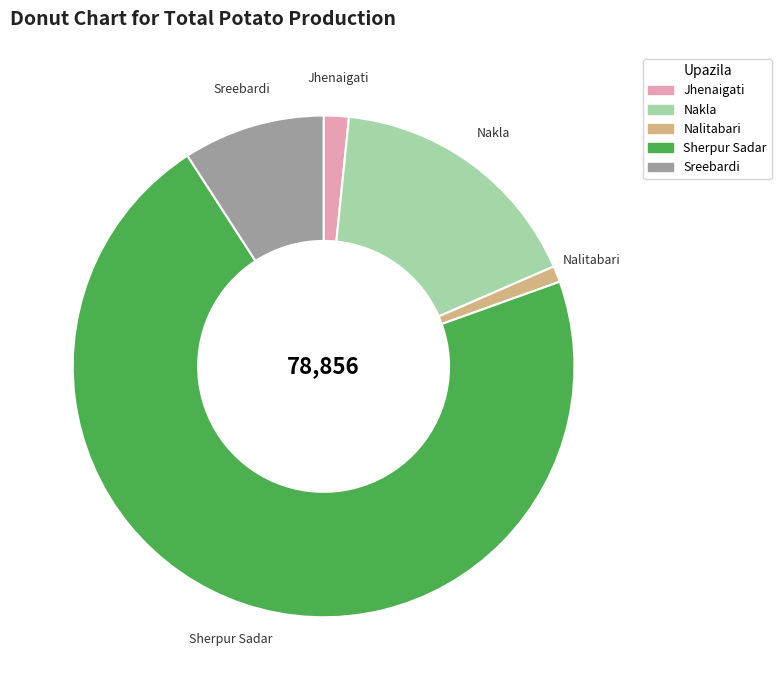

What is the ratio of the value at Sreebardi to the value at Sherpur Sadar?

0.1